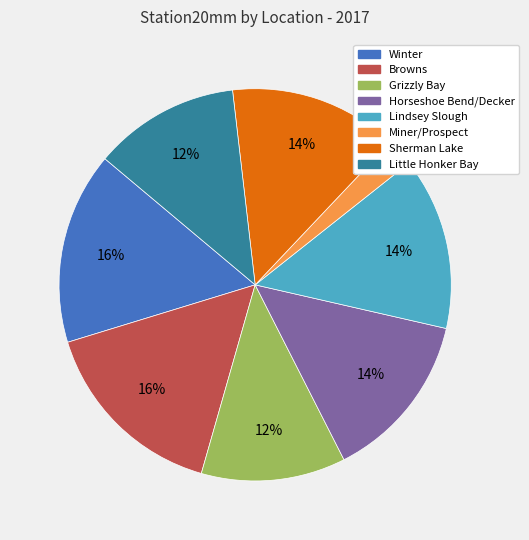

How many segments does this pie chart have?

8